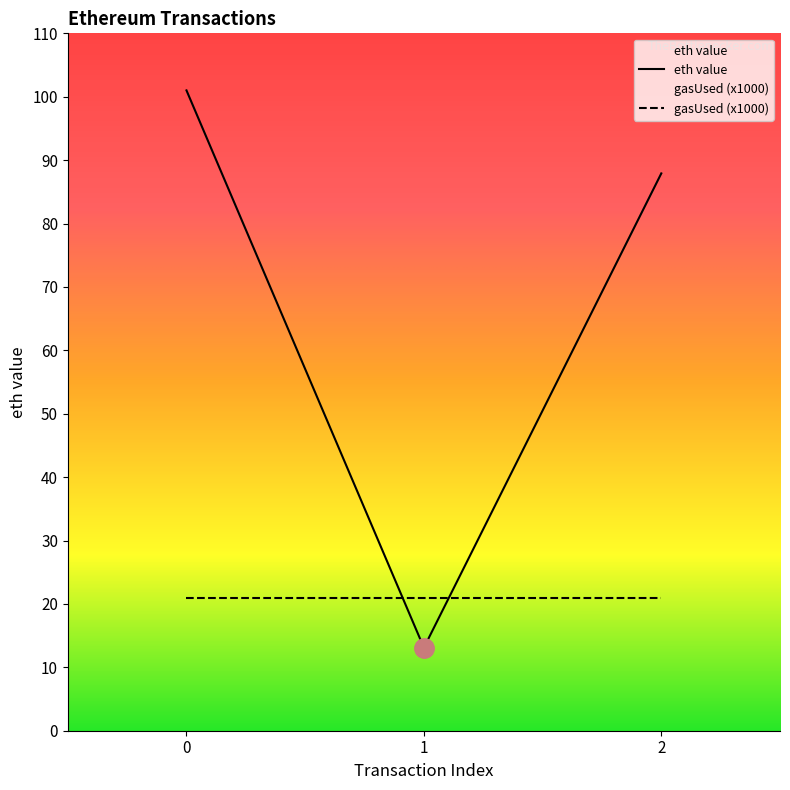

The chart shows a value of 141.3 at 2. True or false?

False